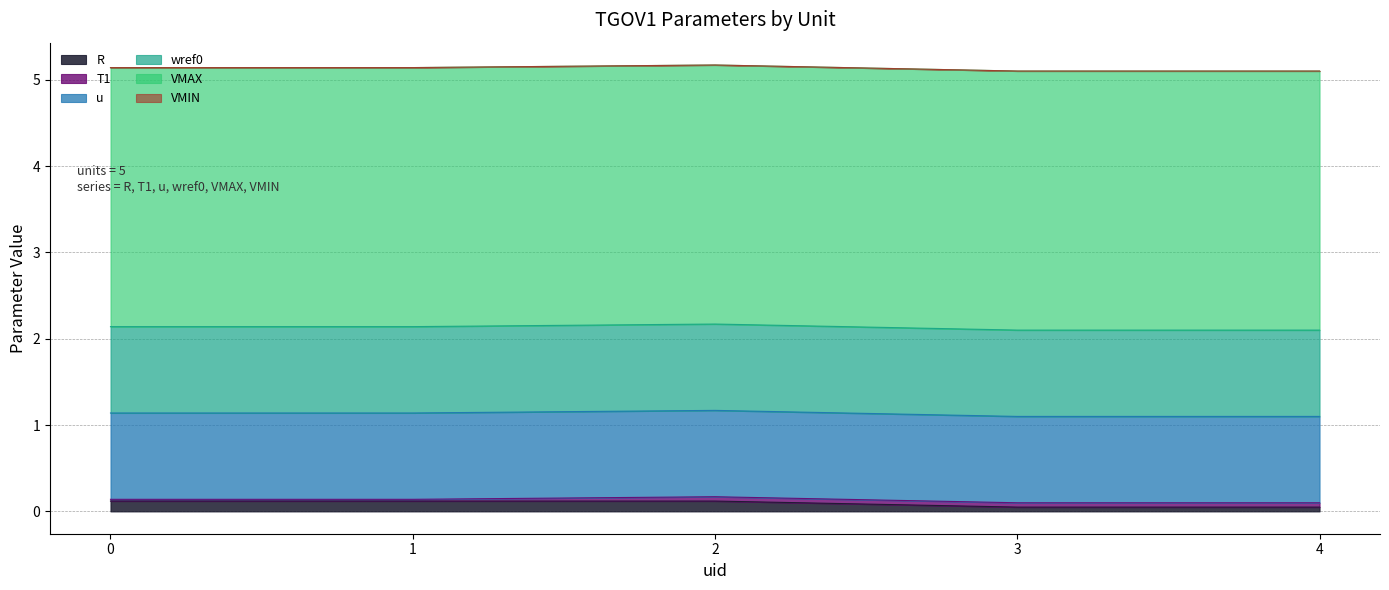

True or false: wref0 and R cross at least once.

False